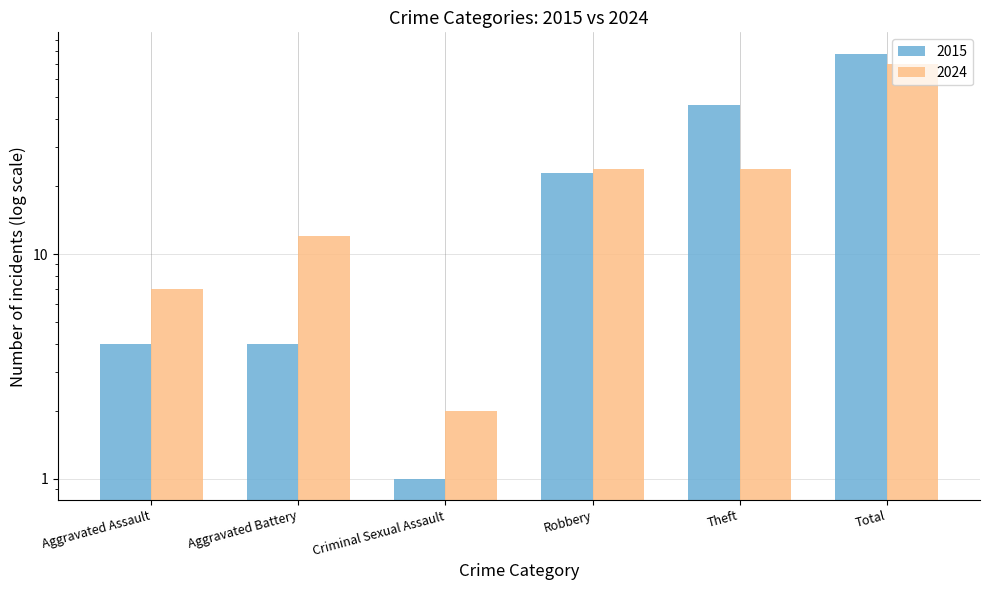

Which category has the lowest value in the 2015 series?

Criminal Sexual Assault